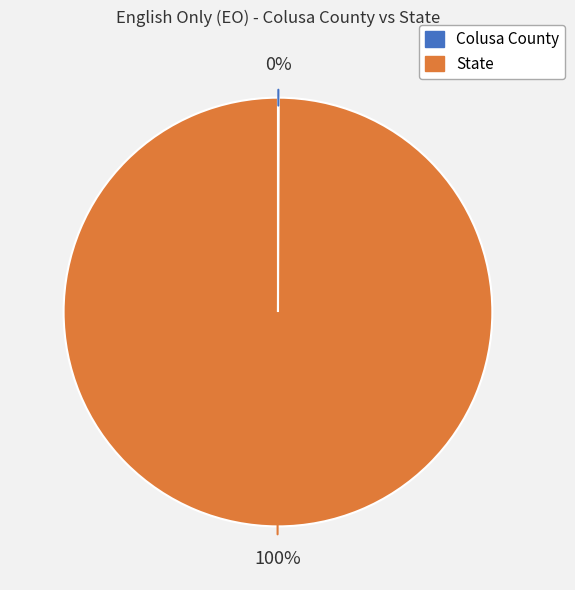

What percentage is the State slice, to the nearest percent?

100%